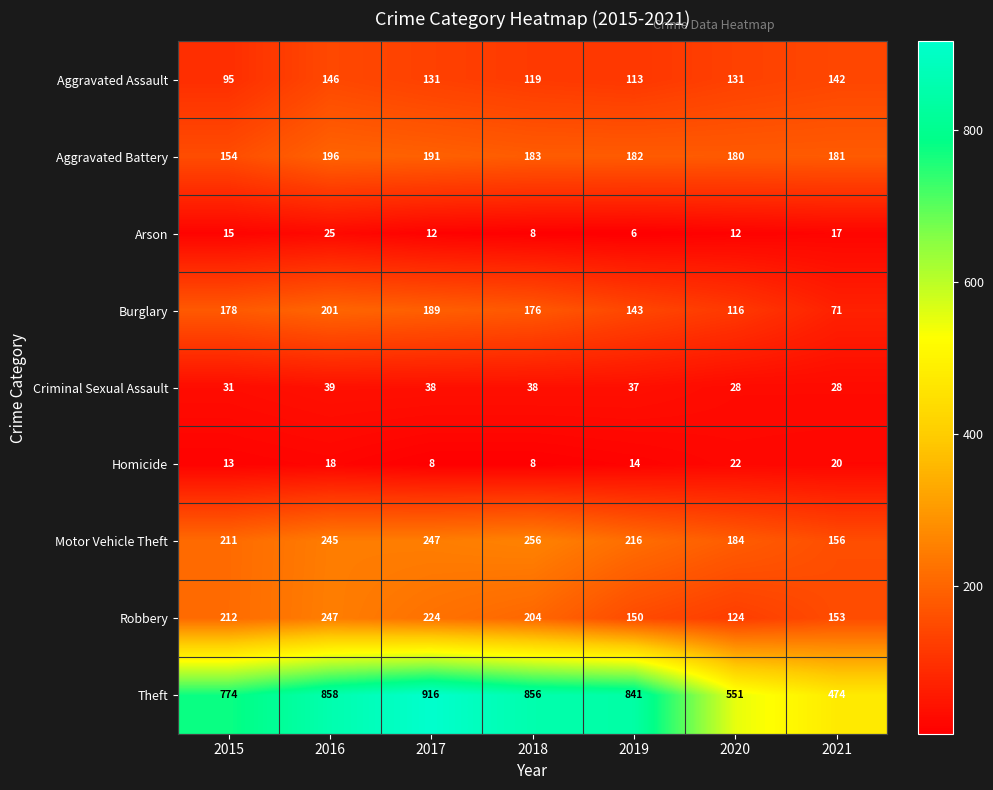

What is the difference between the highest and lowest values at 2015?

761